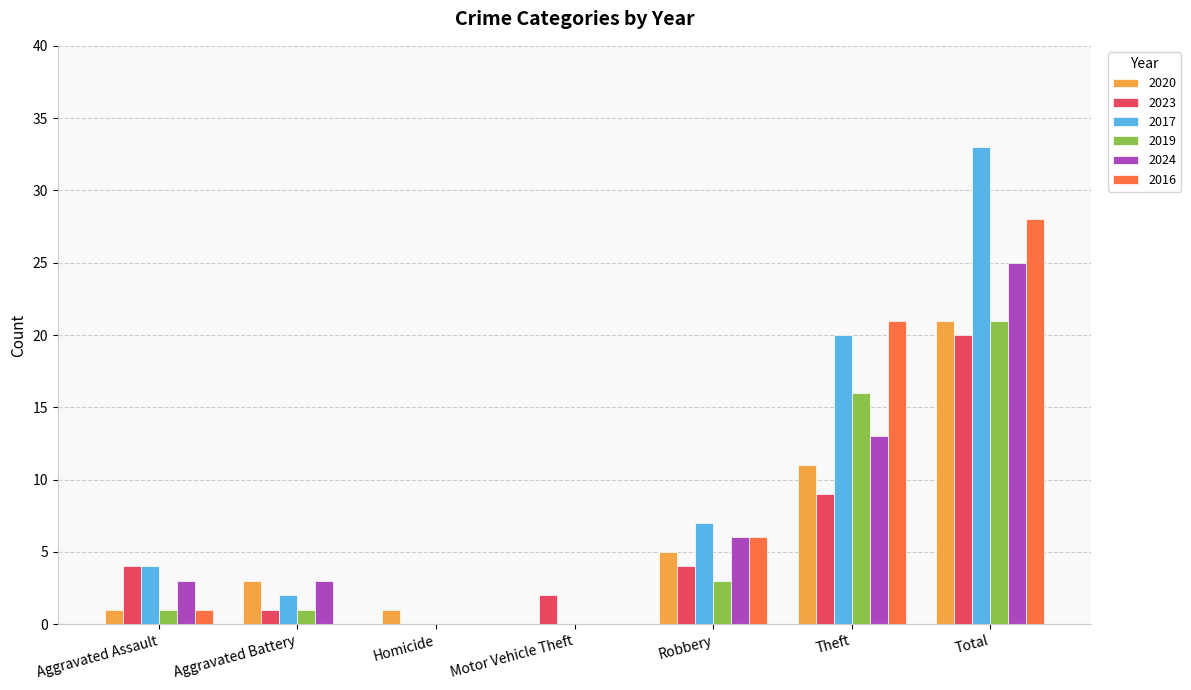

Between Homicide and Robbery, which series saw the biggest shift?

2017